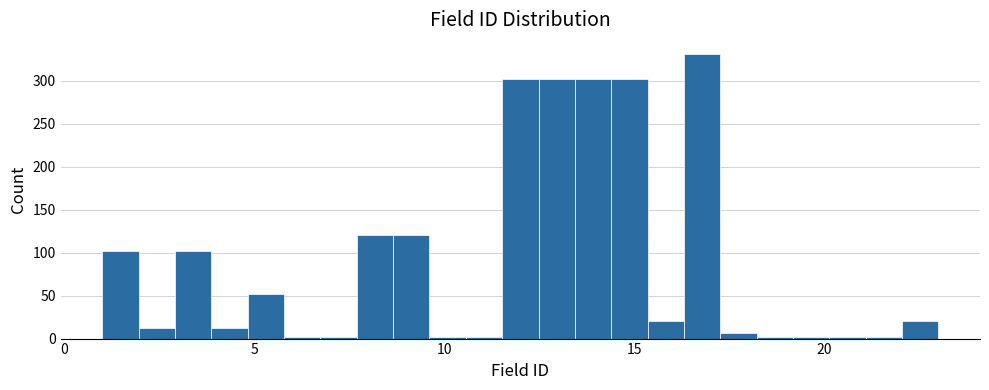

Around what value on the x-axis is the tallest bar? Give the approximate position of its centre, as read against the axis.

17.0